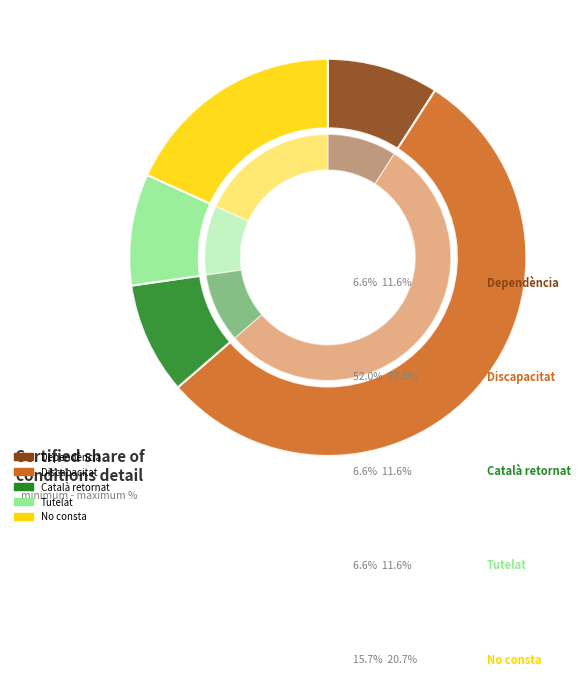

Which category accounts for the majority?

Discapacitat